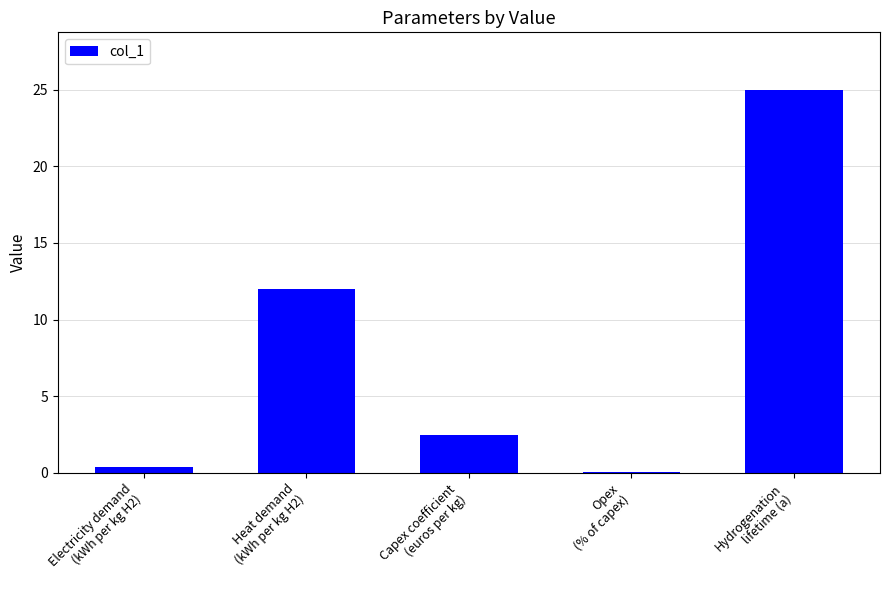

What is the sum of all values?

39.9